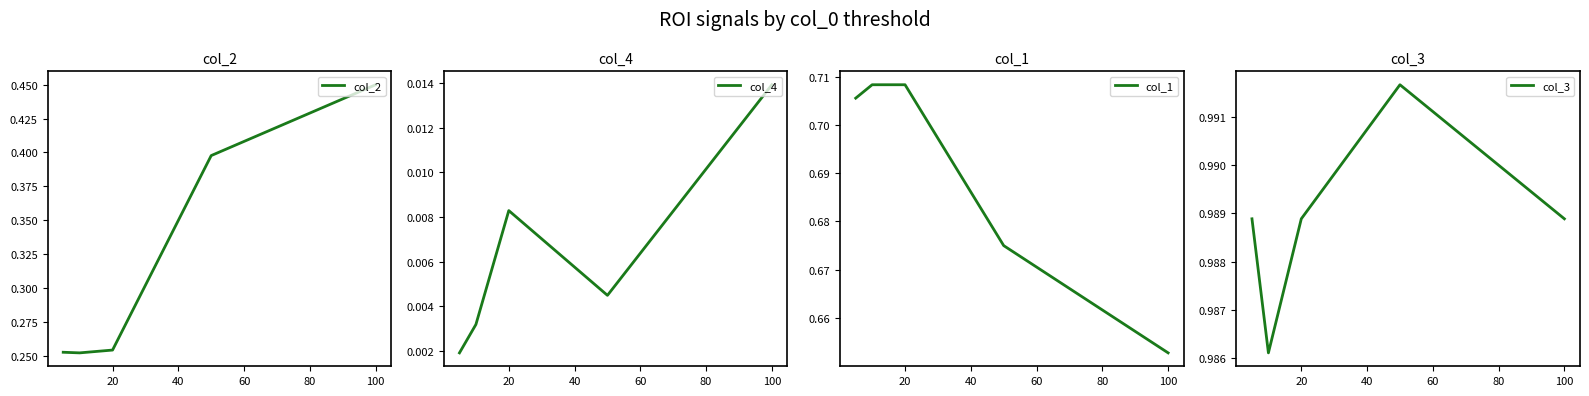

At which label is col_1 closest to 0?

100